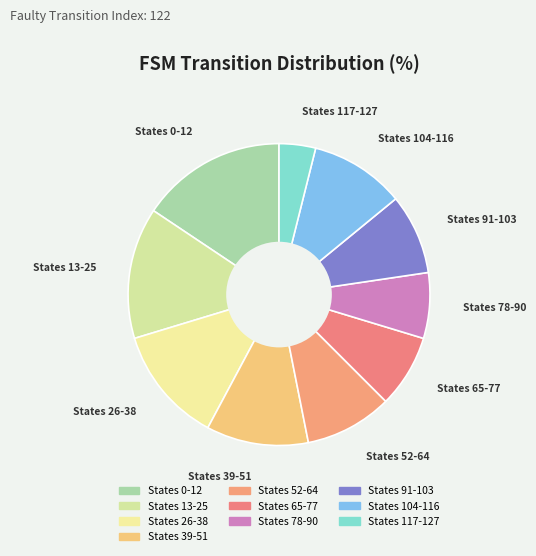

Count the number of slices in the pie.

10